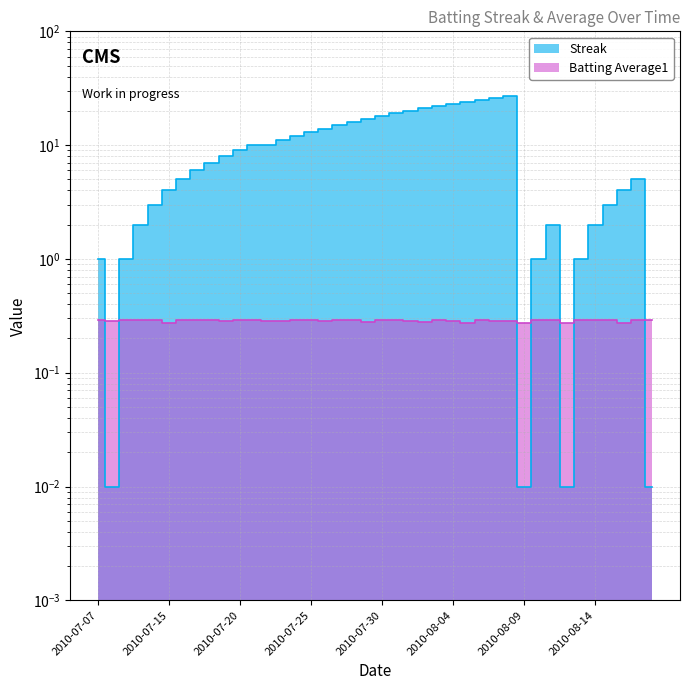

What is the spread (max minus min) of values at 2010-07-30?

17.7